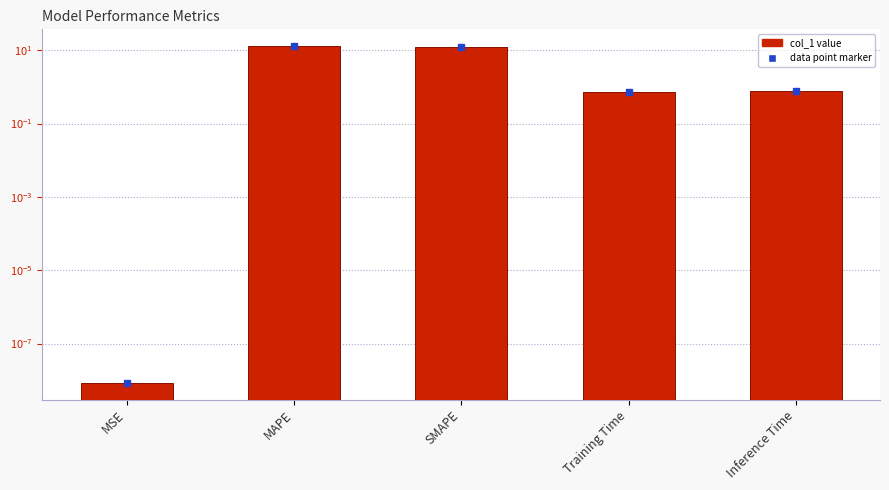

What is the greatest value displayed?

12.9